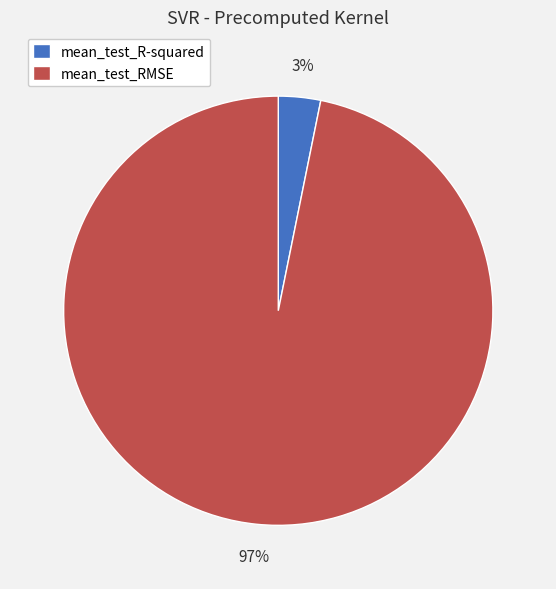

Which category has the smallest portion of the pie?

mean_test_R-squared